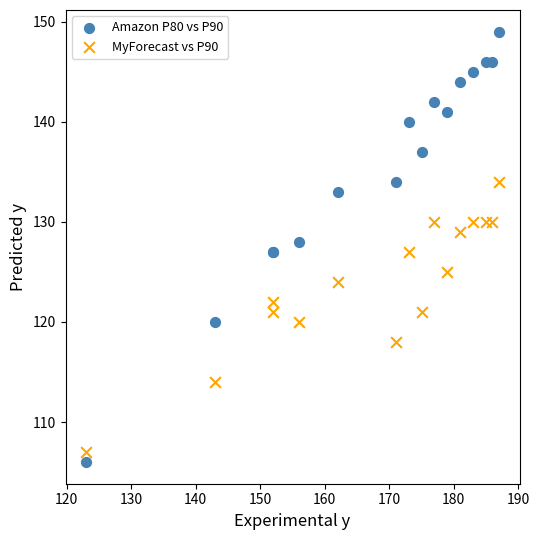

Which series has the largest Y range (max minus min)?

Amazon P80 vs P90